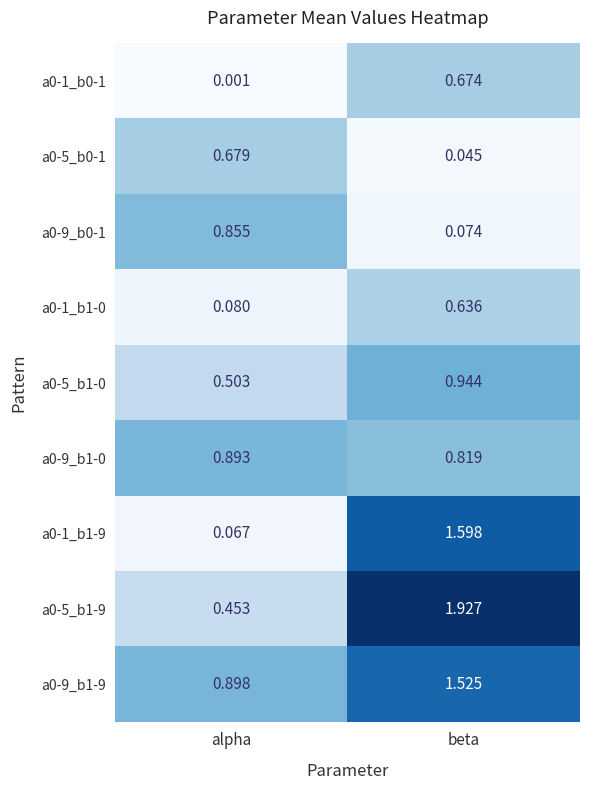

At which category does the chart reach its peak across all series?

beta